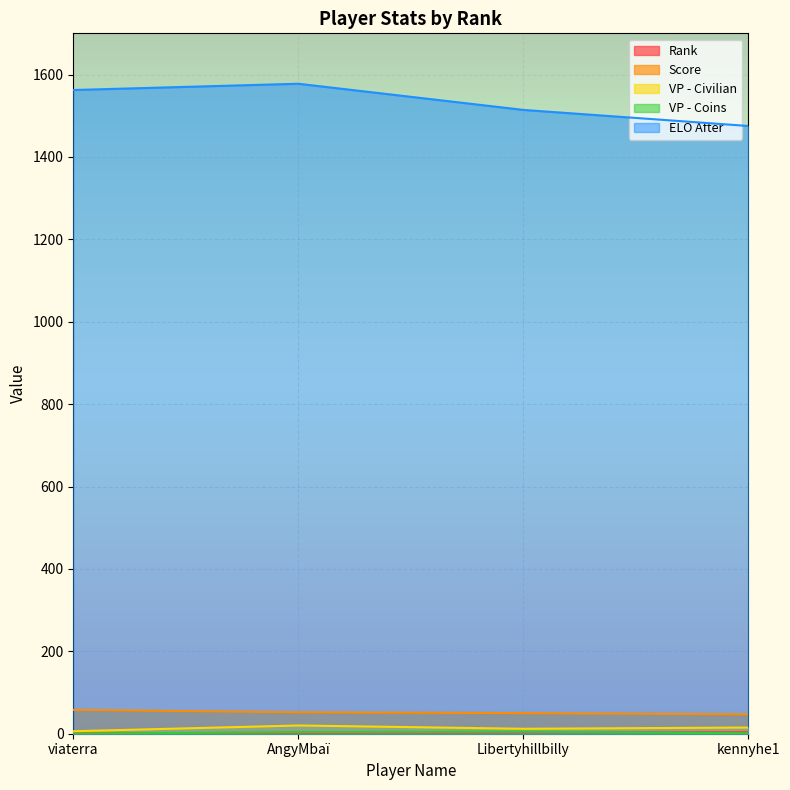

What is the highest value of the VP - Civilian series?

20.0